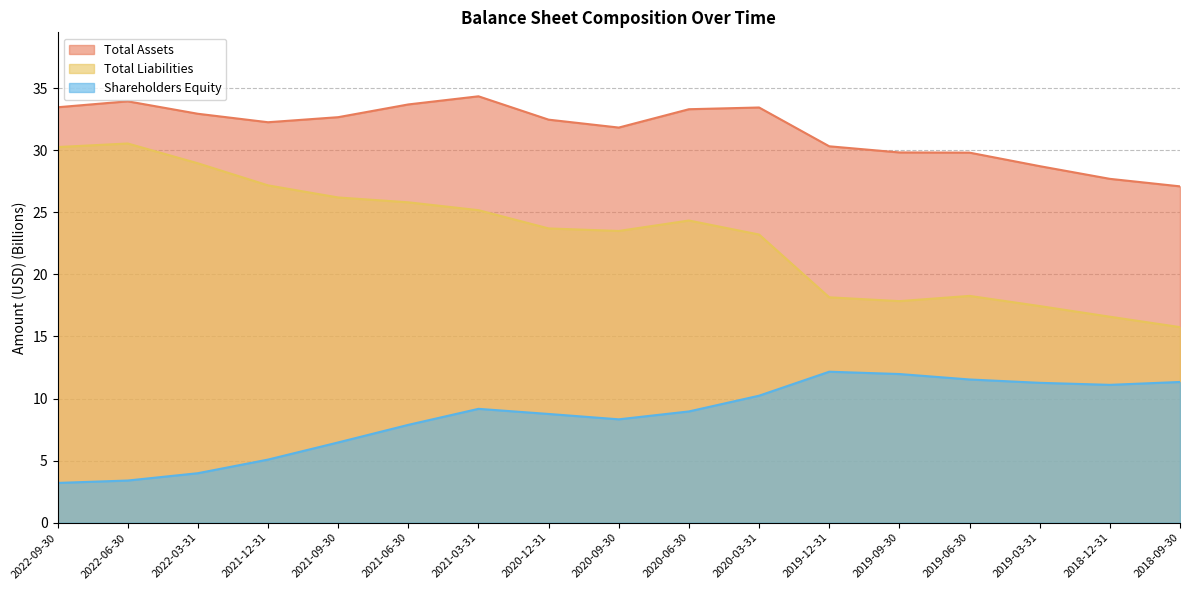

What is the label of the 6th point from the right?

2019-12-31